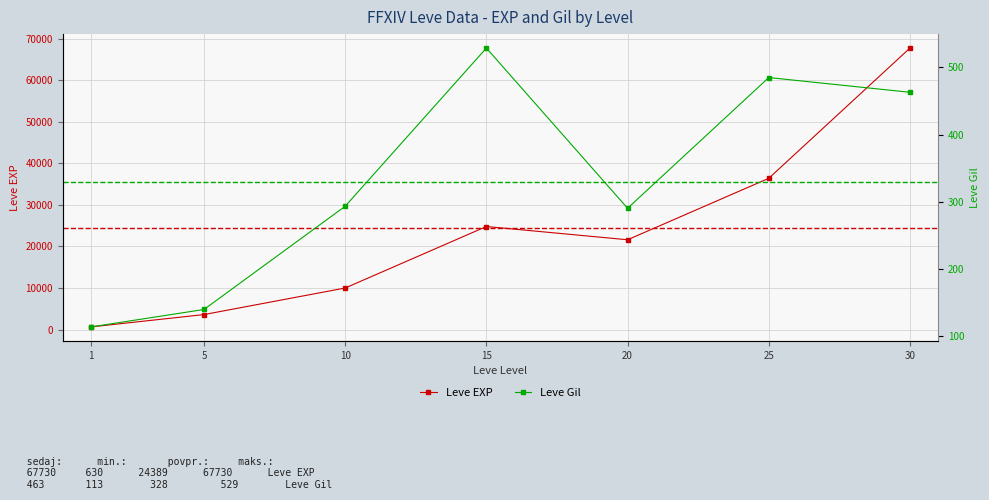

Which series has the largest total across all categories?

Leve EXP